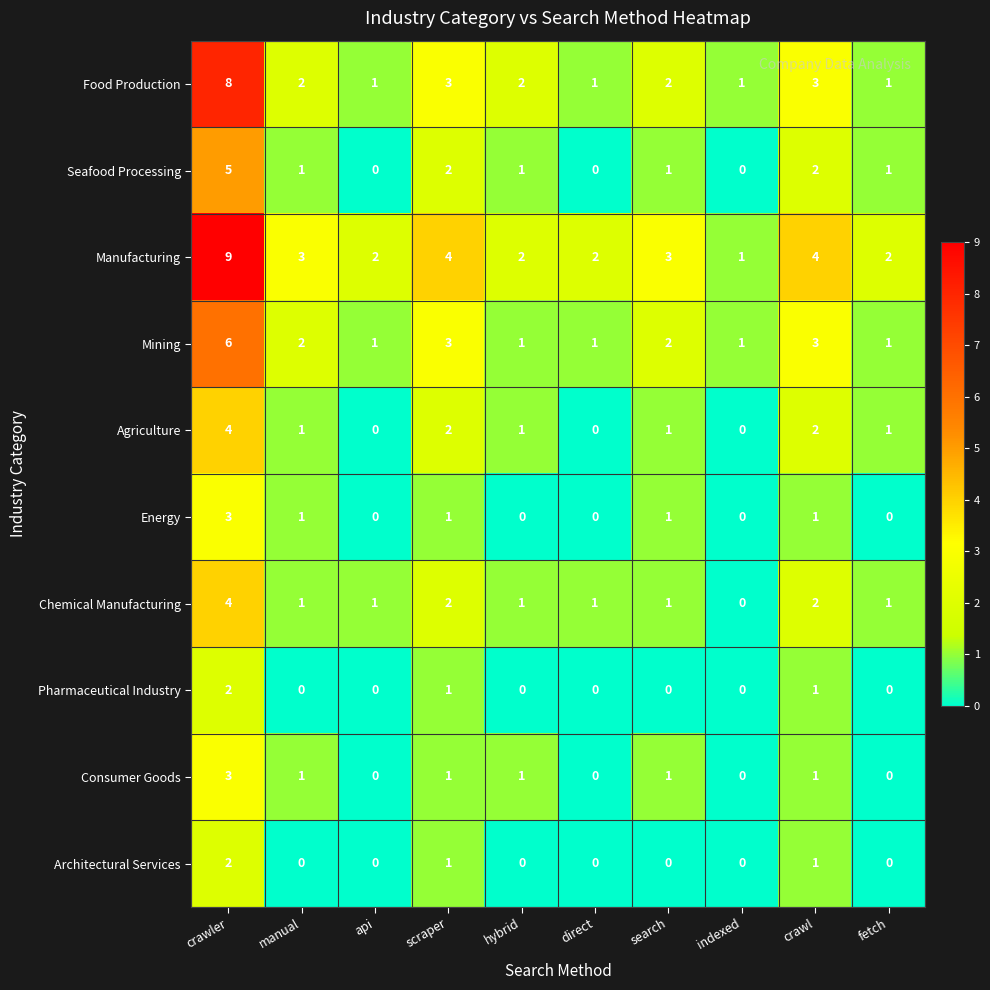

How many categories are shown in the chart?

10